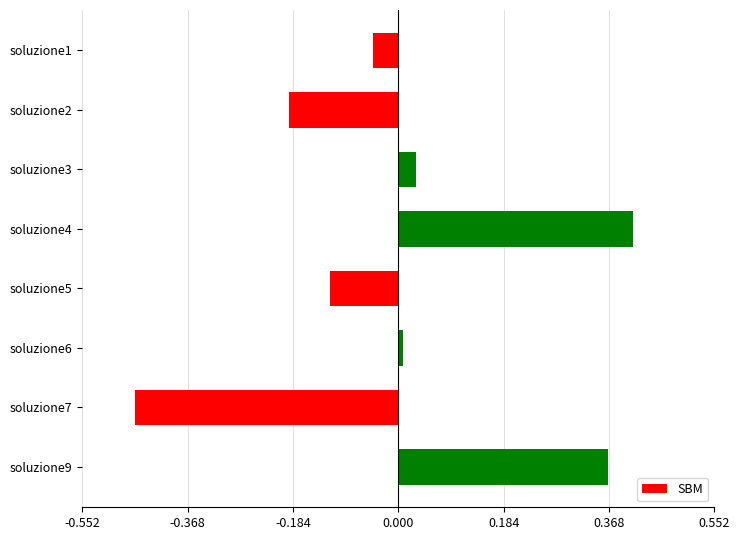

Rank the categories by value from lowest to highest.

soluzione7, soluzione2, soluzione5, soluzione1, soluzione6, soluzione3, soluzione9, soluzione4